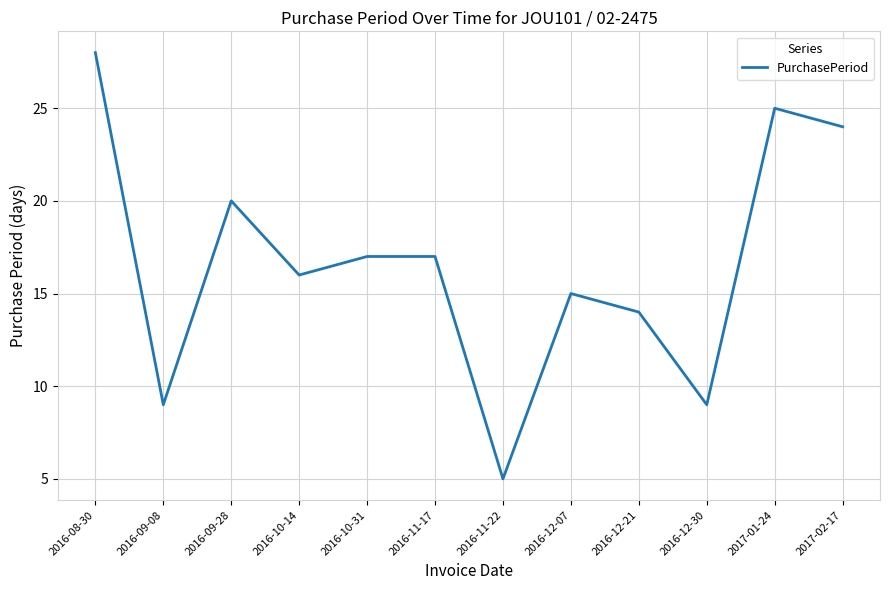

What is the change in value from 2016-12-30 to 2017-02-17?

+15